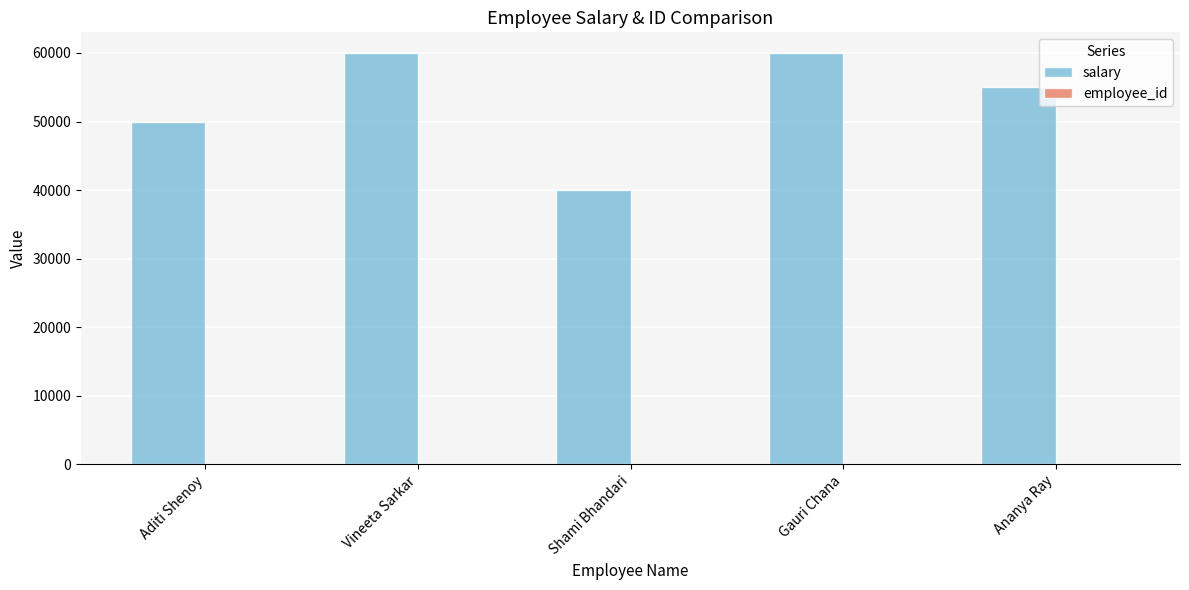

Is it true that salary equals 50000 at Aditi Shenoy?

True